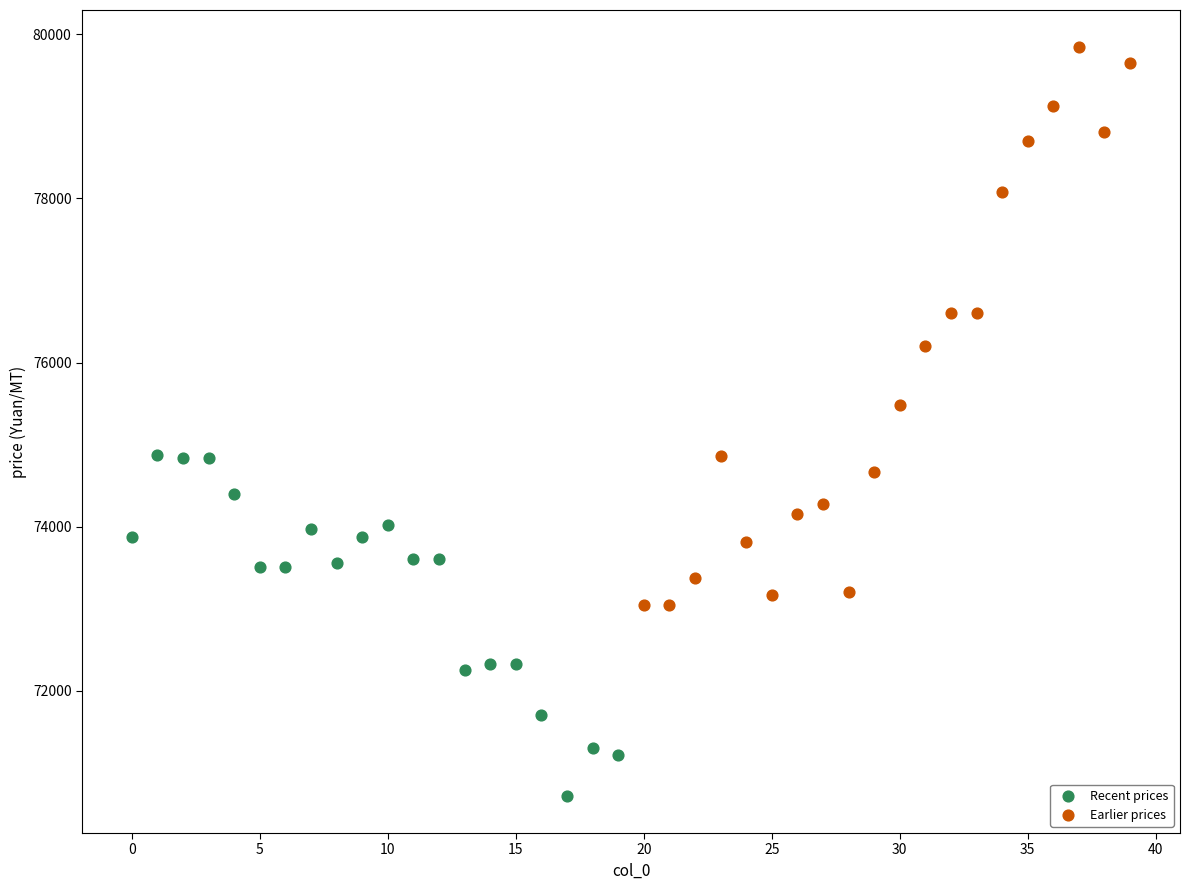

Which series has the widest spread of Y values?

Earlier prices